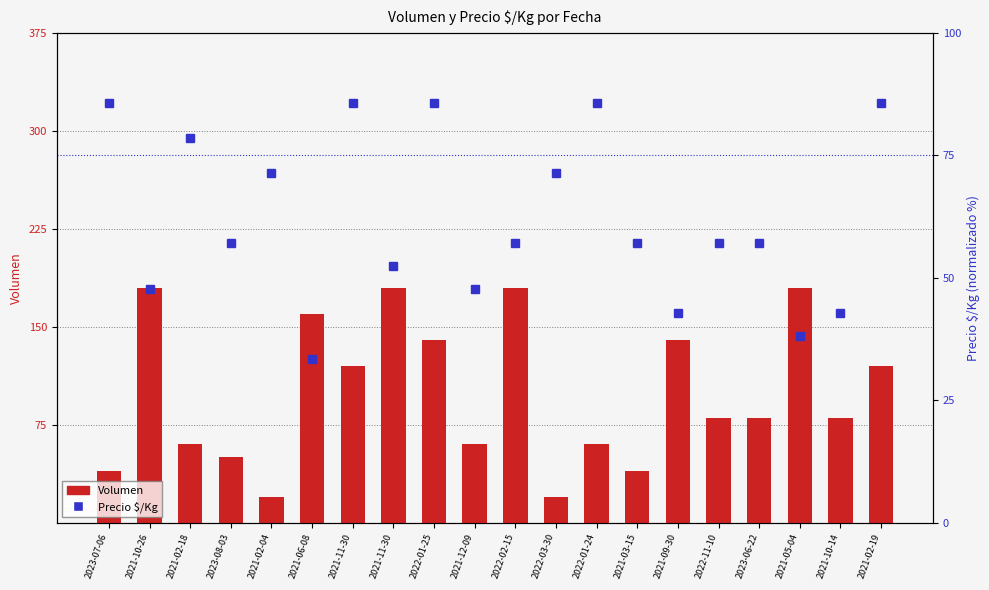

What is the smallest value displayed?

20.0